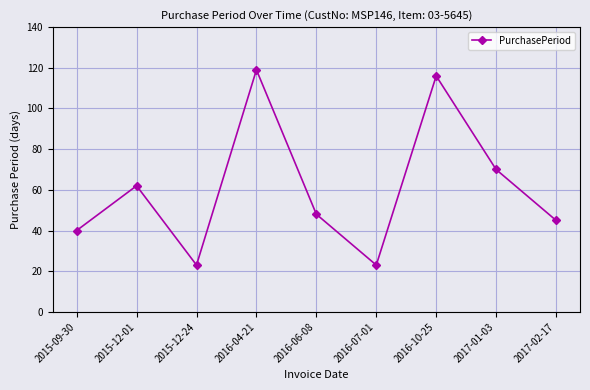

At which category does the data reach its first local peak?

2015-12-01